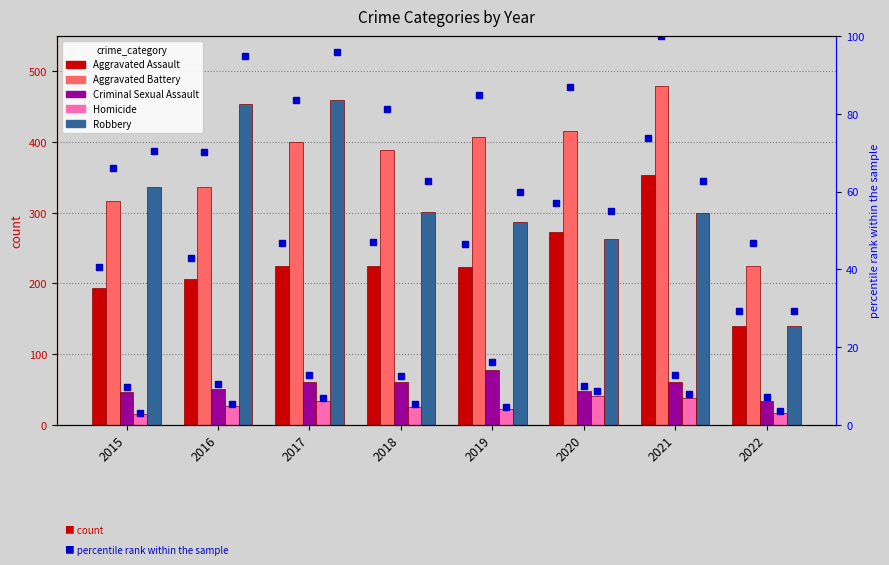

Does the chart contain any negative values?

No